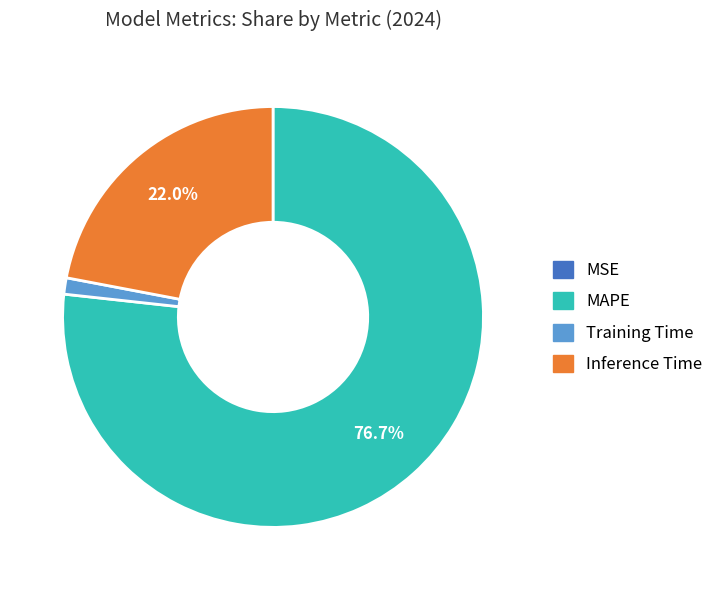

Is there any slice that represents more than half of the pie?

Yes